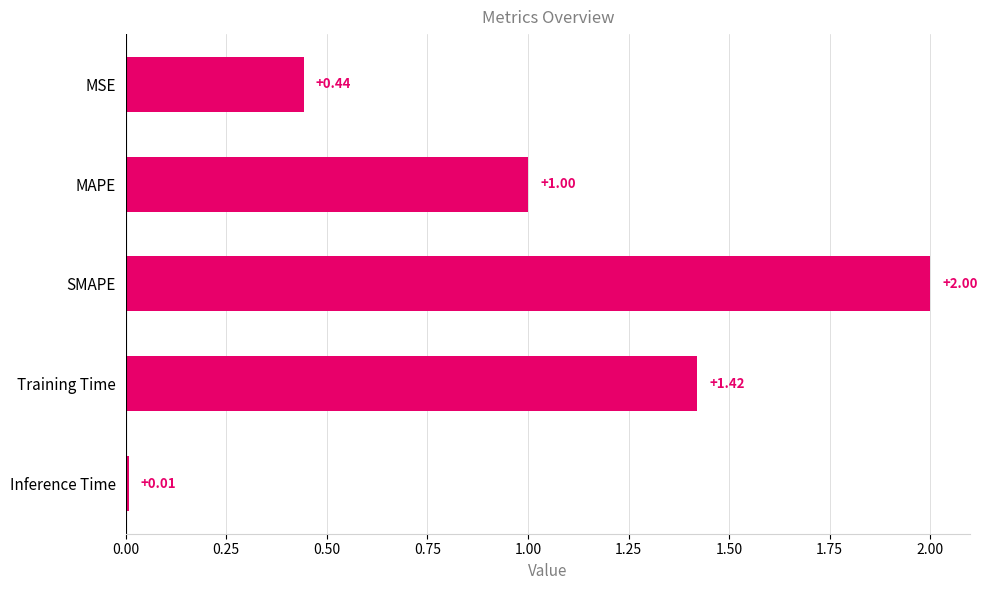

What is the label of the 3rd bar from the bottom?

SMAPE